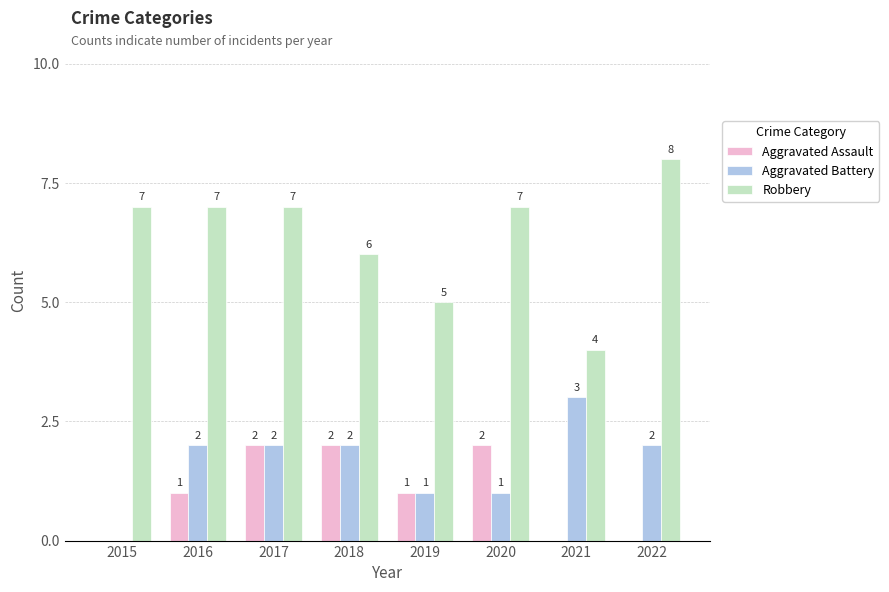

Which series has the widest spread of values?

Robbery